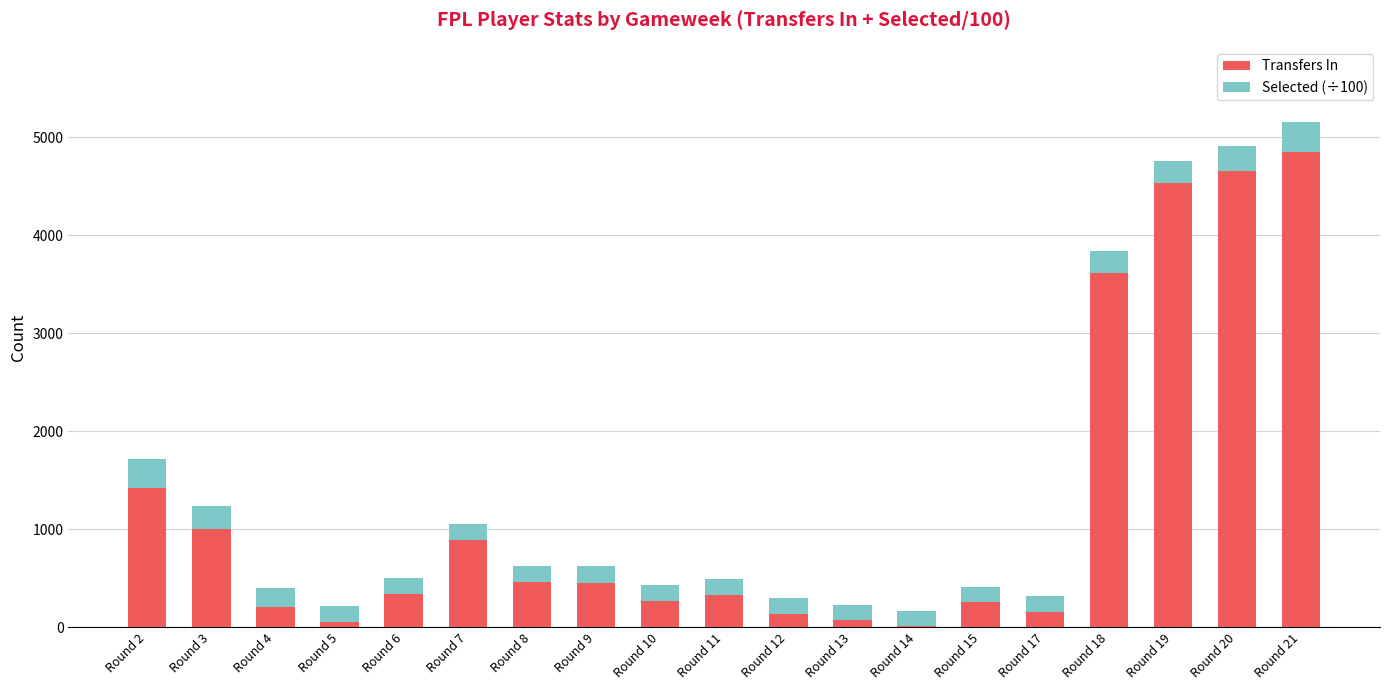

What is the maximum value for Transfers In?

4854.0